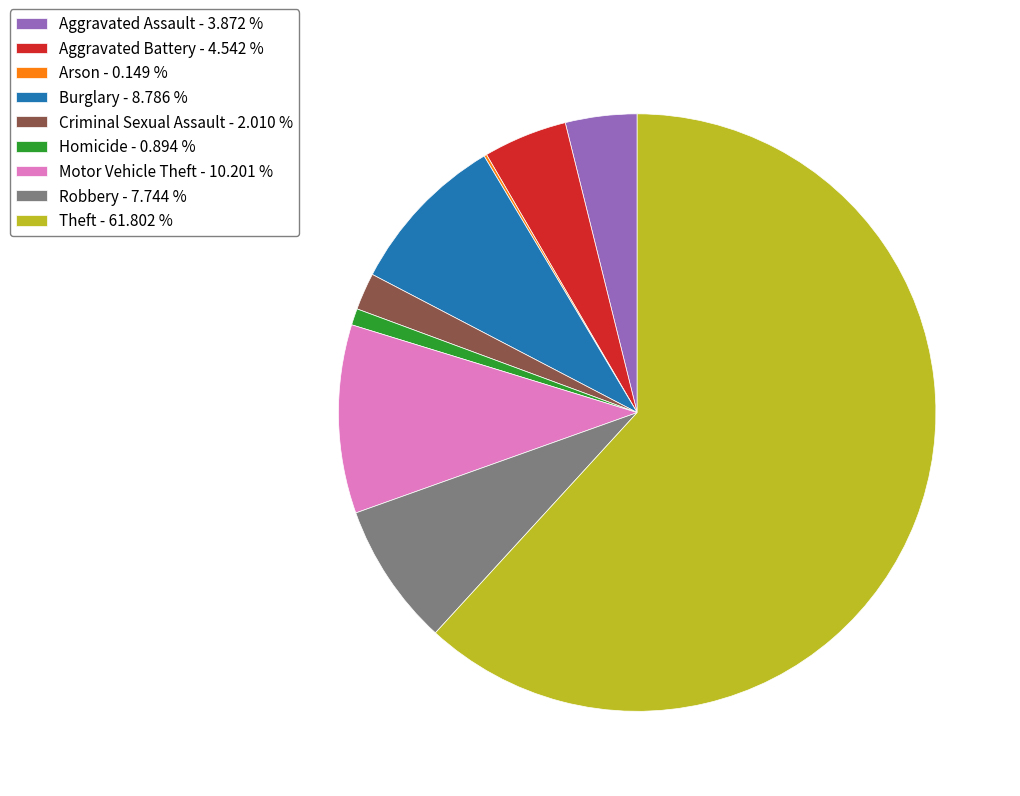

Approximately how many times larger is the value at Burglary - 8.786 % compared to Robbery - 7.744 %?

1.1